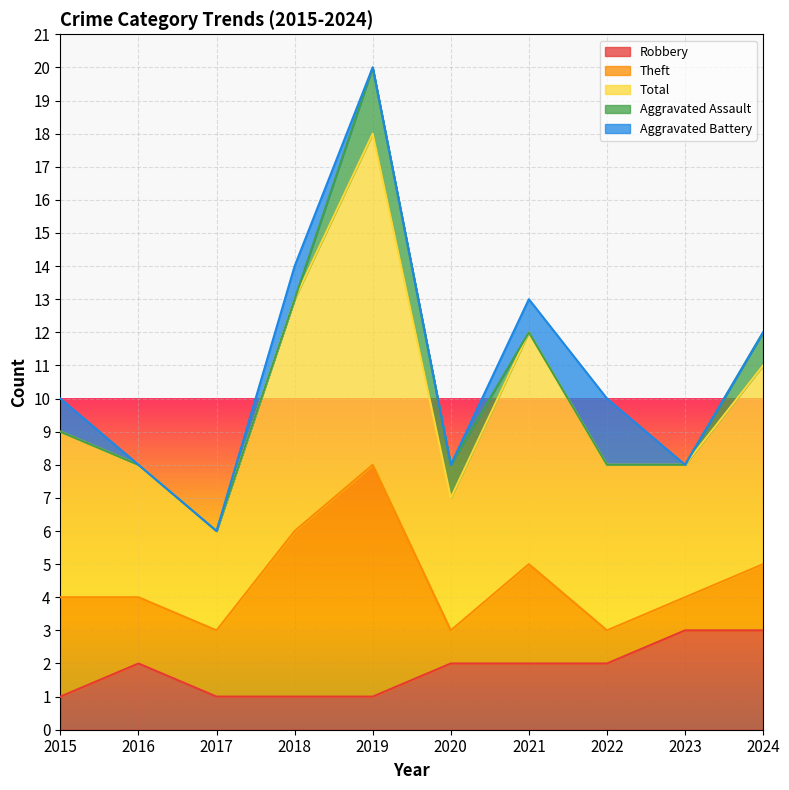

What are all the series names shown in the legend?

Robbery, Theft, Total, Aggravated Assault, Aggravated Battery